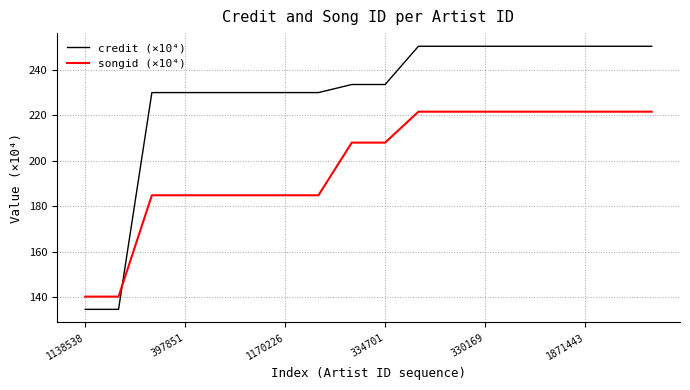

Reading right to left, what are all the values shown in this chart?

credit (×10⁴): 250.4	250.4	250.4	250.4	250.4	250.4	250.4	250.4	233.6	233.6	230.0	230.0	230.0	230.0	230.0	230.0	134.6	134.6
songid (×10⁴): 221.6	221.6	221.6	221.6	221.6	221.6	221.6	221.6	208.0	208.0	184.8	184.8	184.8	184.8	184.8	184.8	140.2	140.2